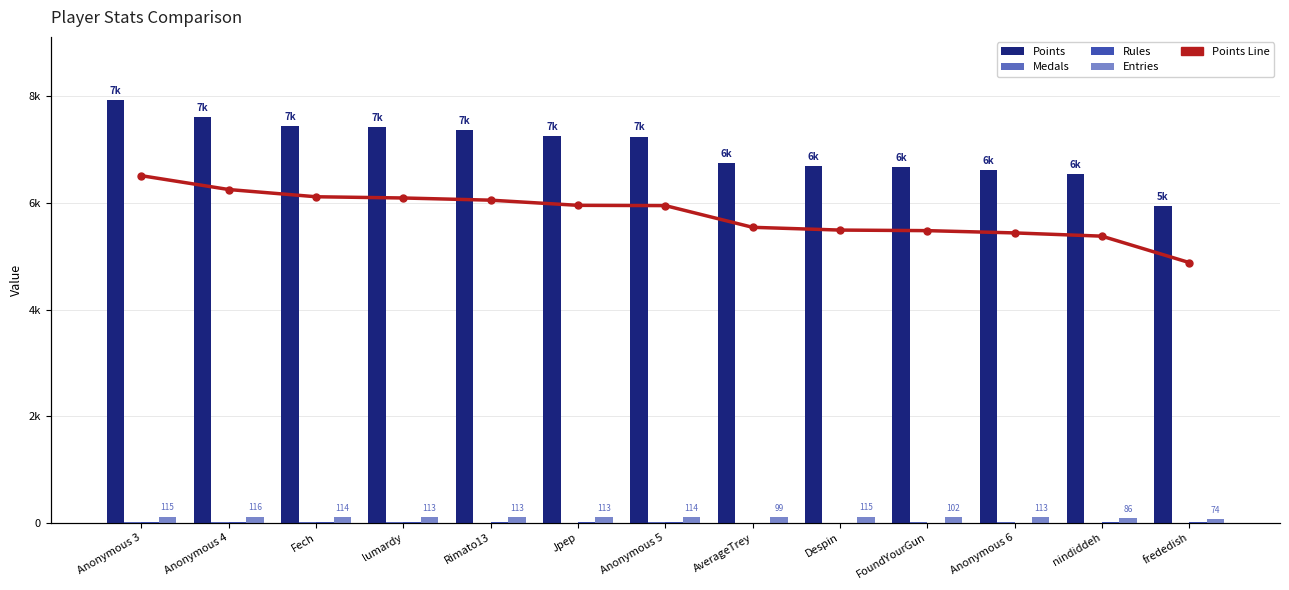

What is the sum of the Rules values at Anonymous 4 and Jpep?

16